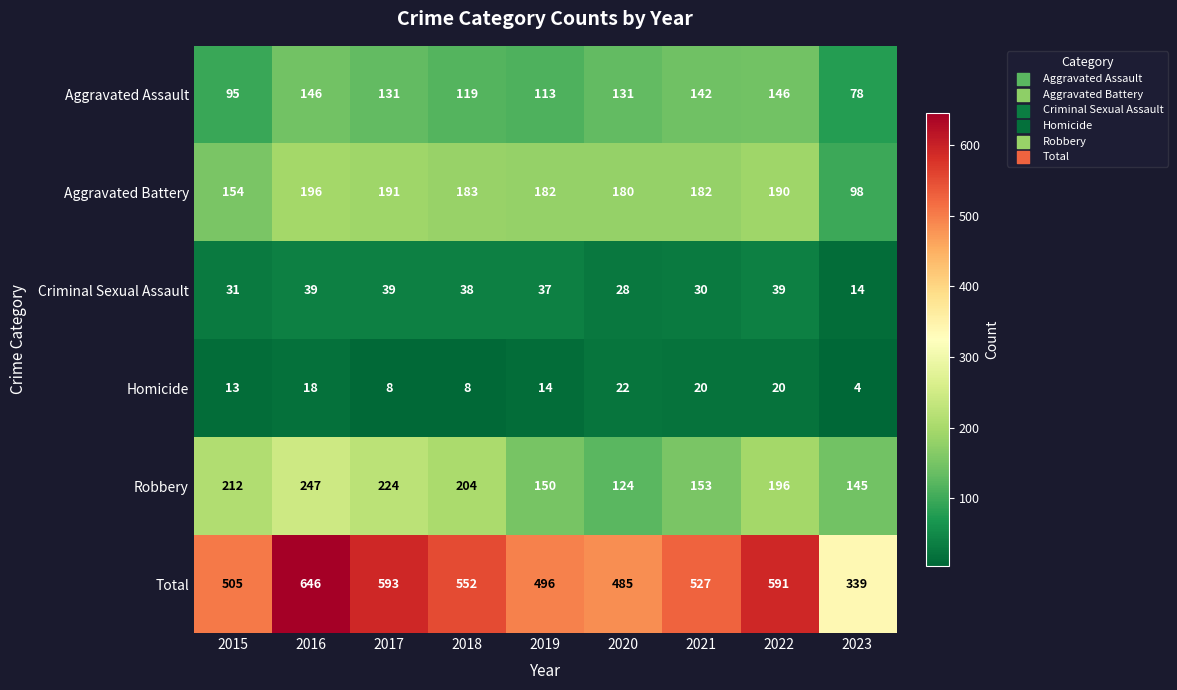

What is the difference between the Homicide values at 2021 and 2018?

12